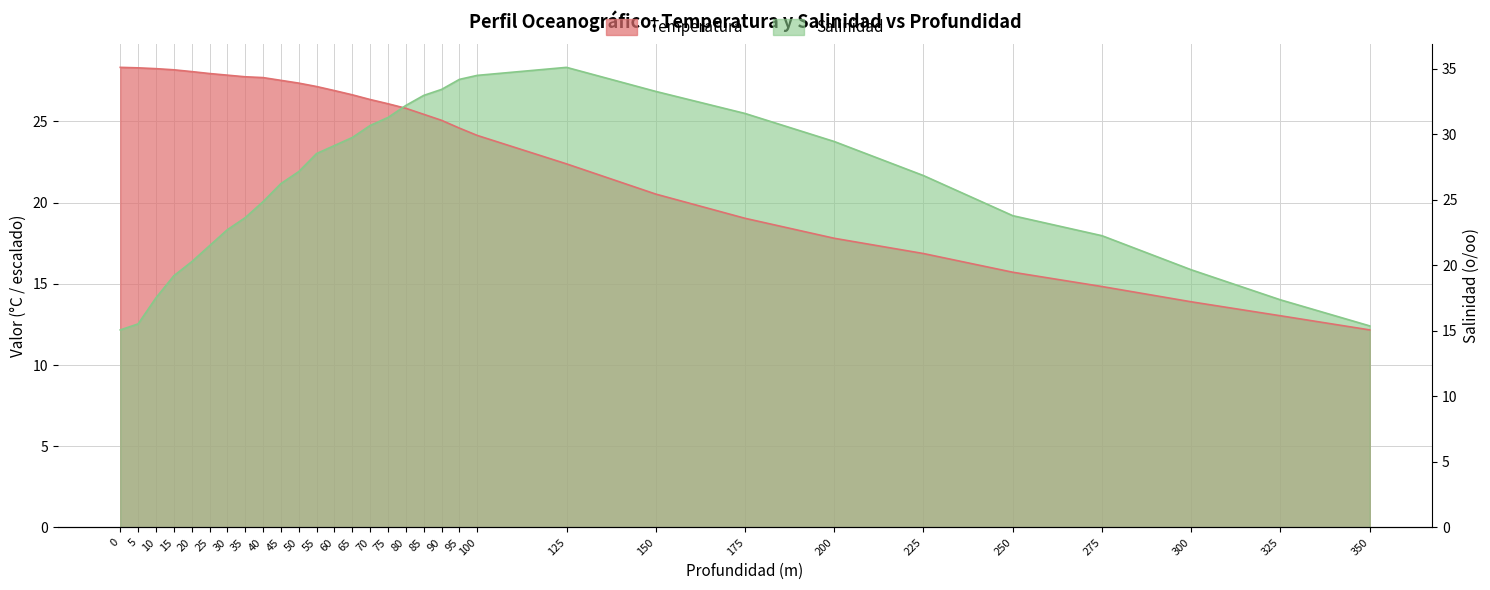

How many lines are shown in the chart?

2